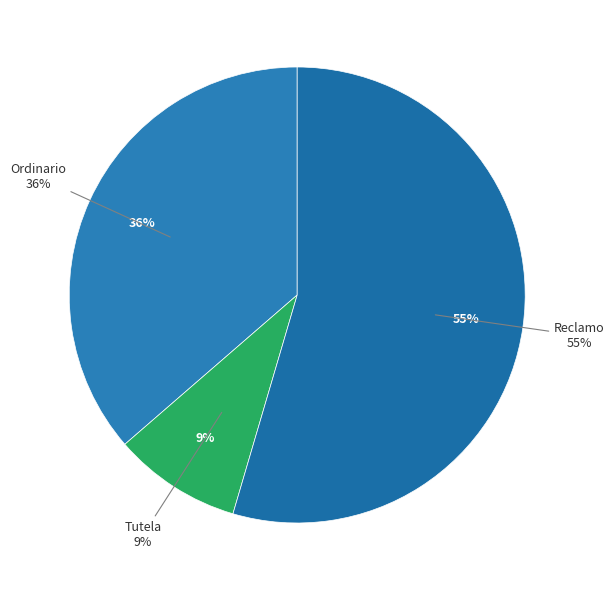

The Reclamo slice represents 68% of the pie. True or false?

False